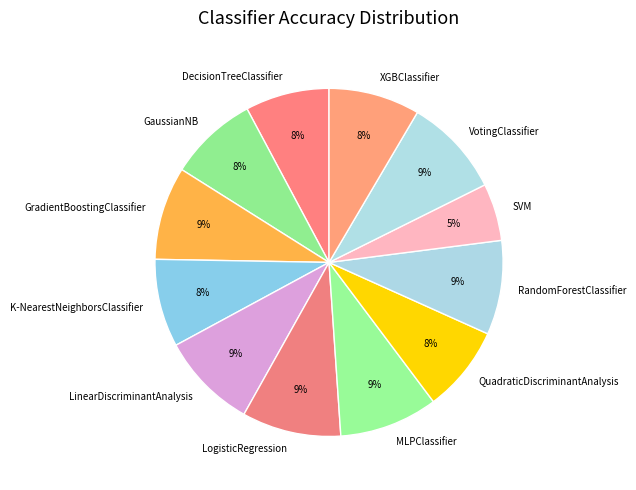

True or false: DecisionTreeClassifier accounts for 1% of the total.

False